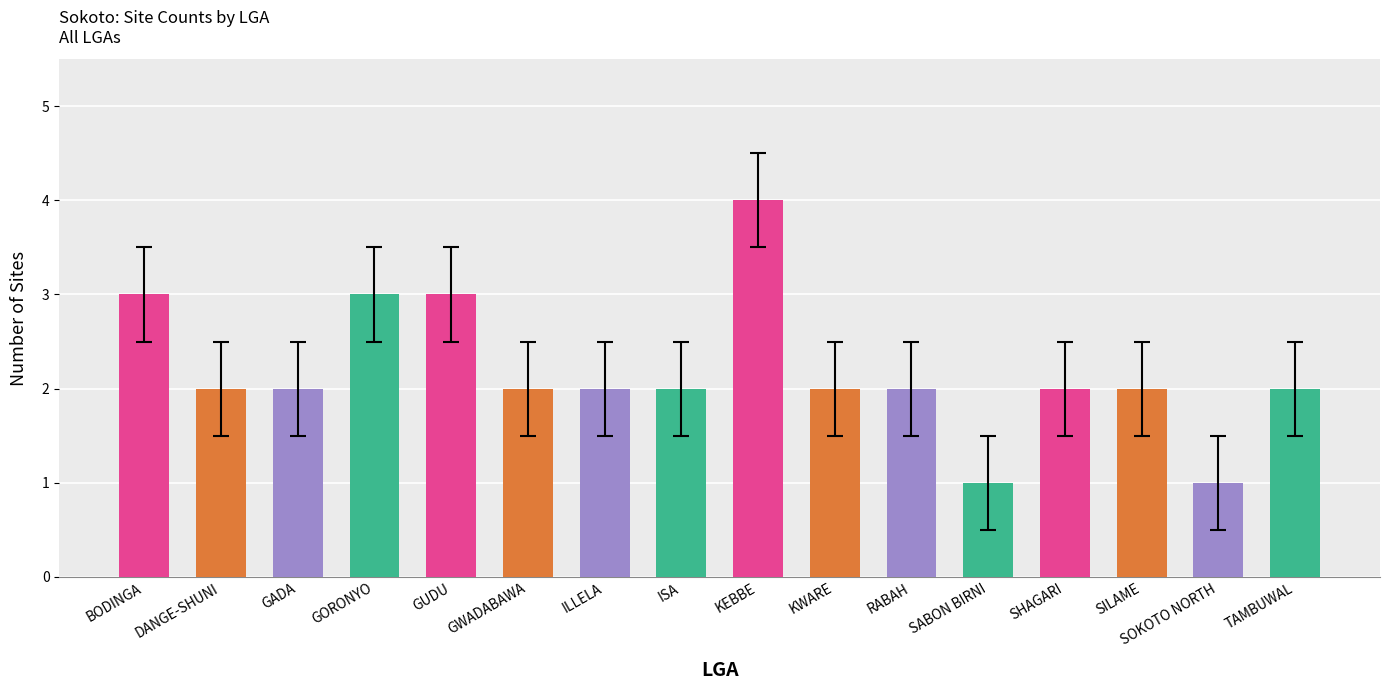

At which label does the data first exceed 2?

BODINGA